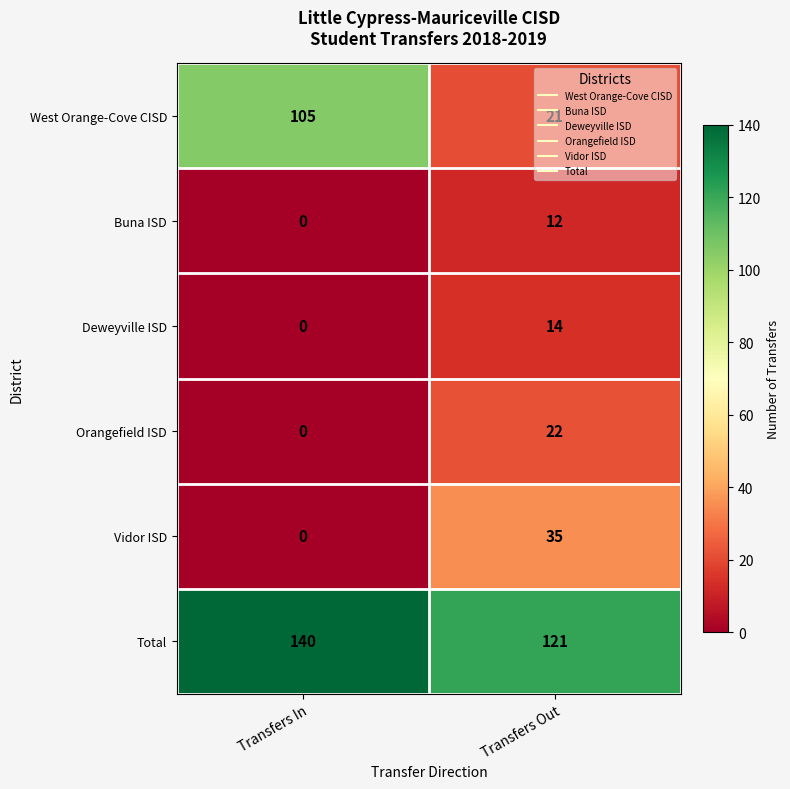

At Transfers Out, list the series in order from smallest to largest.

Buna ISD, Deweyville ISD, West Orange-Cove CISD, Orangefield ISD, Vidor ISD, Total